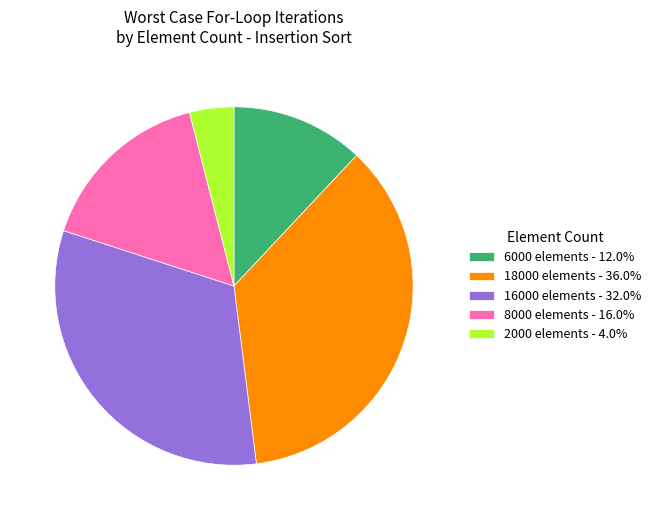

What is the ratio of the value at 16000 elements - 32.0% to the value at 18000 elements - 36.0%?

0.9